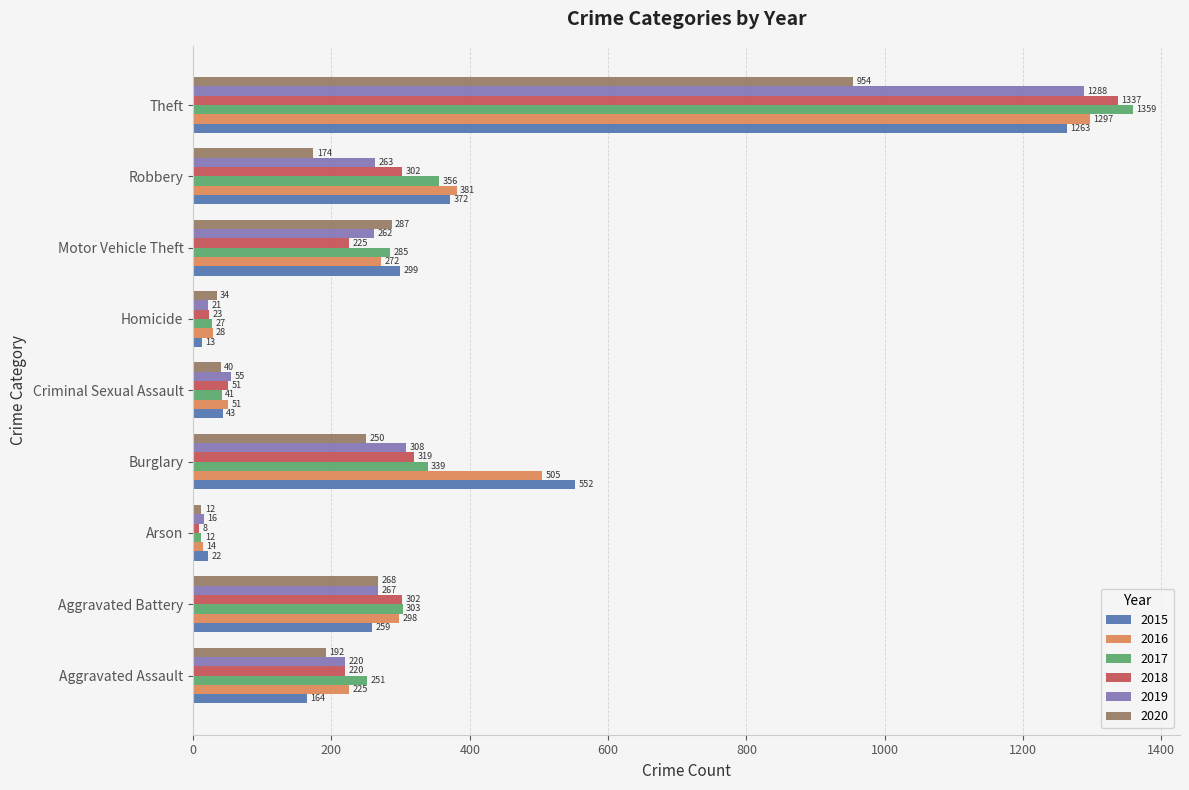

What is the approximate value of 2018 at Theft, to the nearest 10?

1340